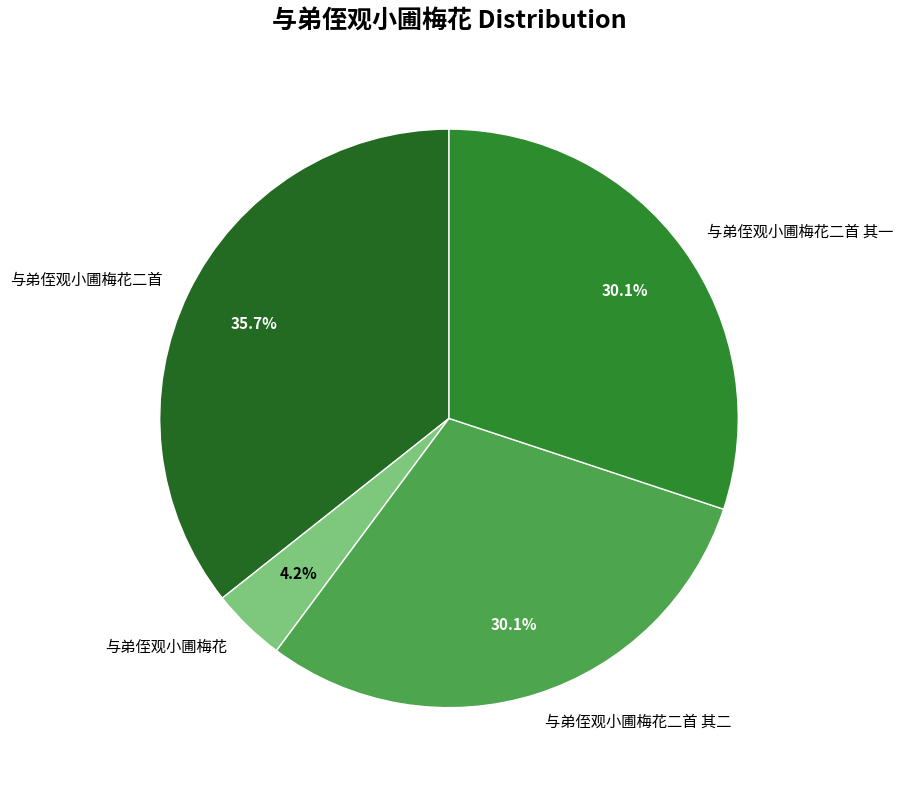

To the nearest percent, what is the combined percentage of 与弟侄观小圃梅花二首 其一 and 与弟侄观小圃梅花二首?

66%